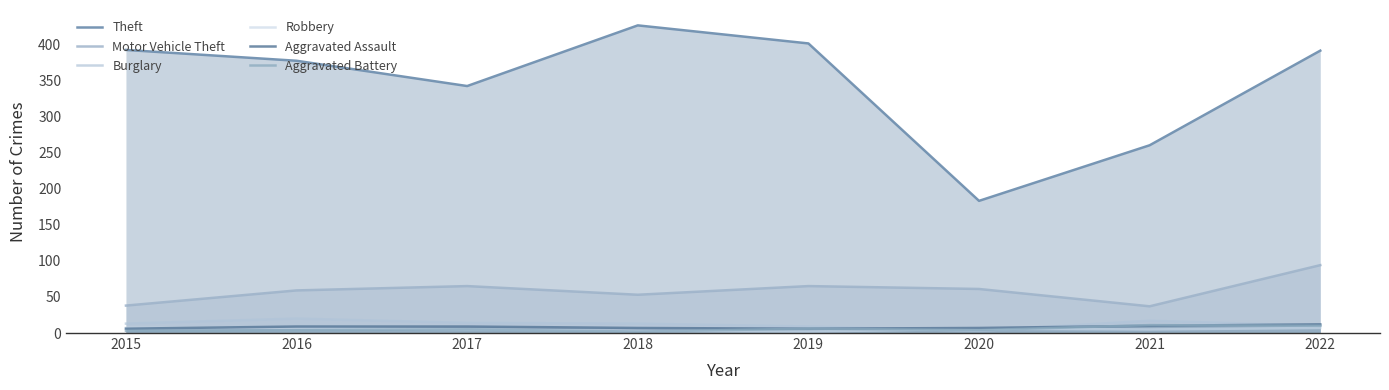

What is the maximum value for Robbery?

7